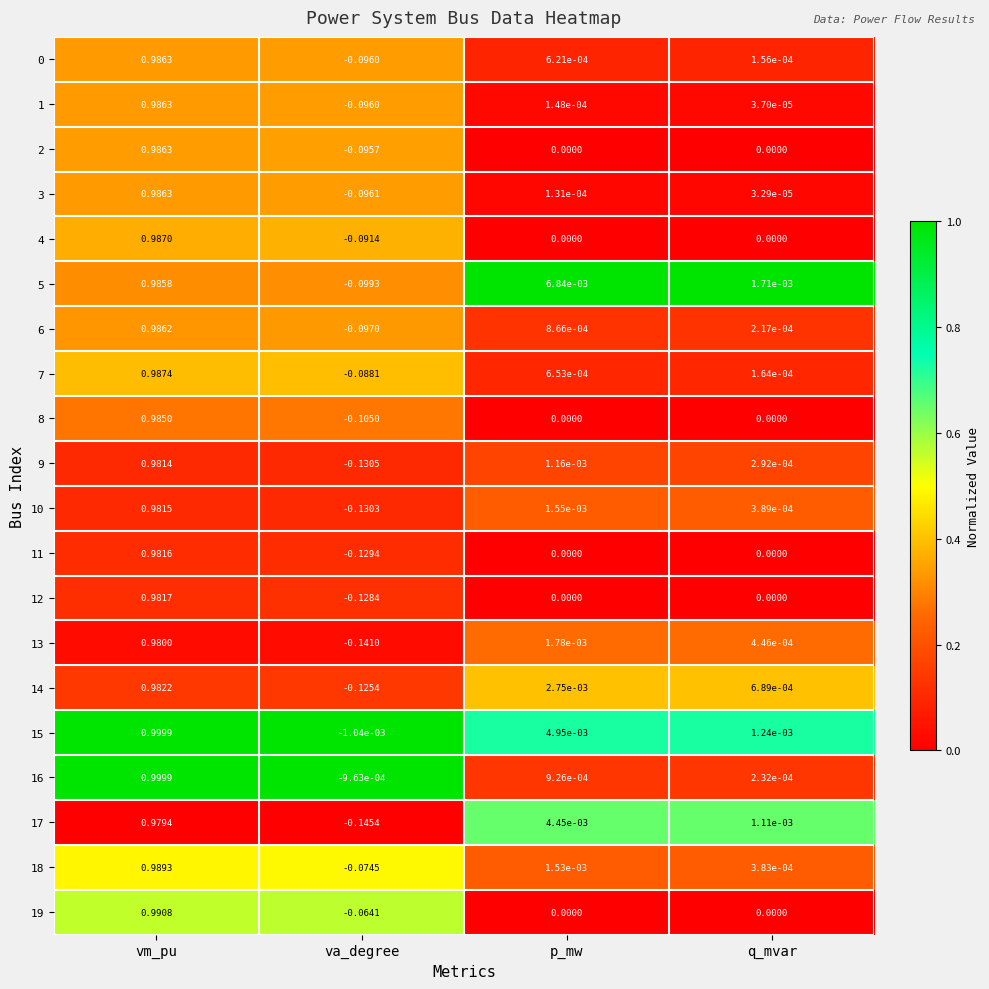

Rank the categories by 10 value from lowest to highest.

va_degree, q_mvar, p_mw, vm_pu